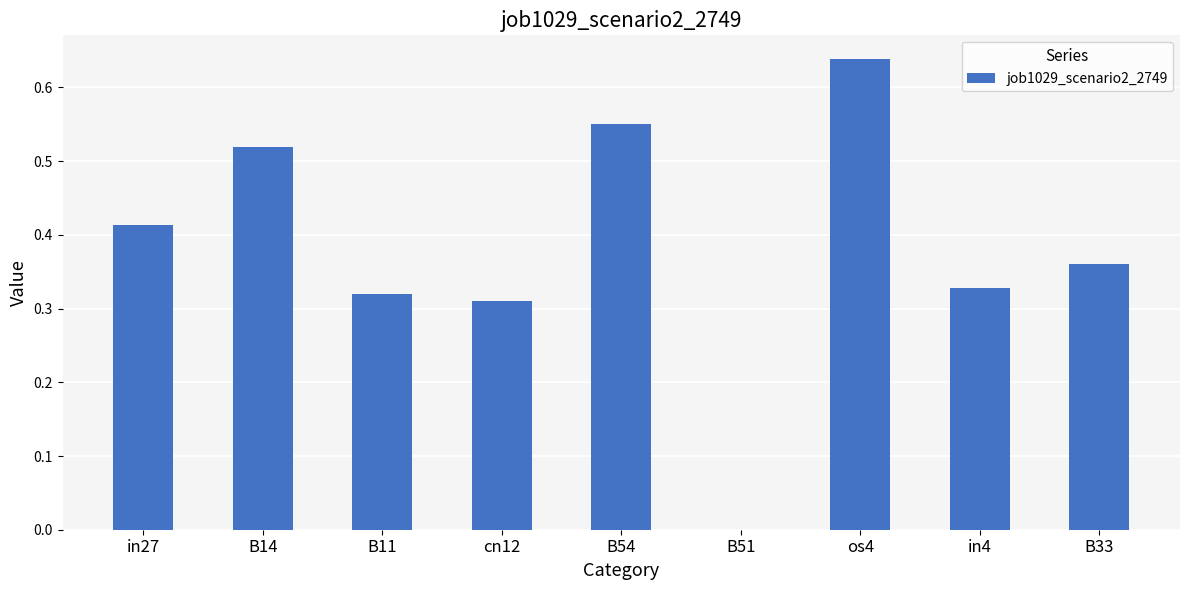

Are the bars grouped side by side (vs. stacked)?

No